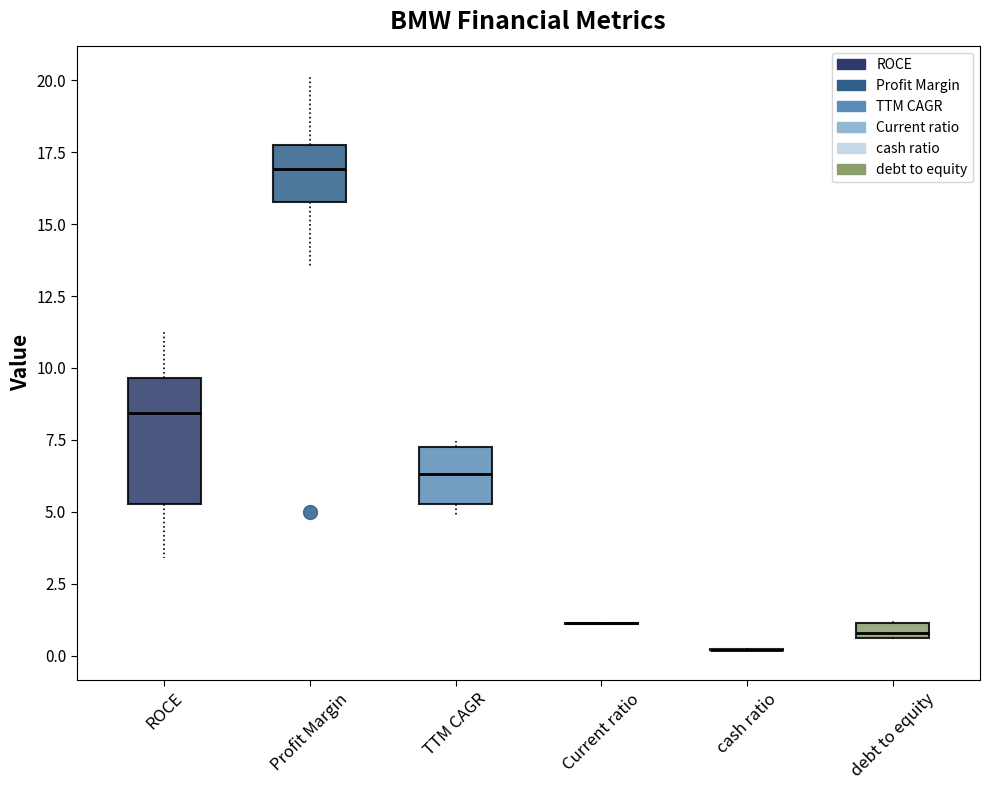

Where is the lower edge of the box for debt to equity on the y-axis? The values are not printed on the chart, so give them approximately, as read against the axis.

0.5